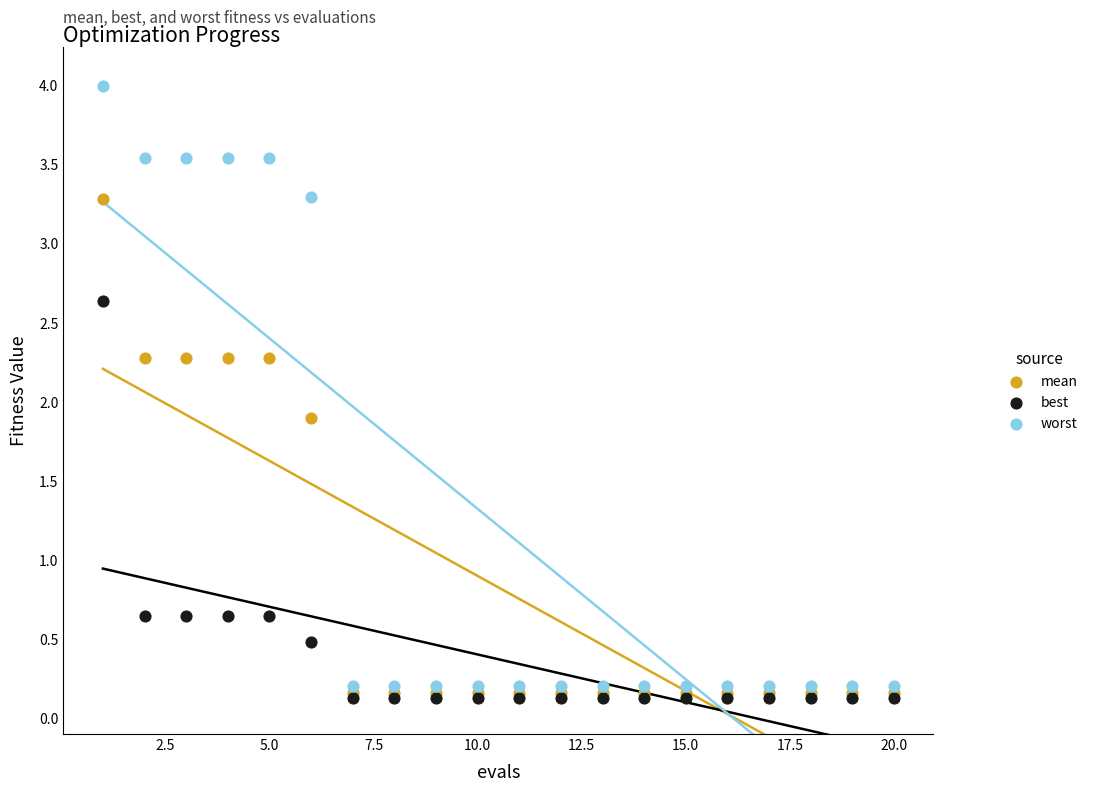

Which series contains the highest Y value?

worst